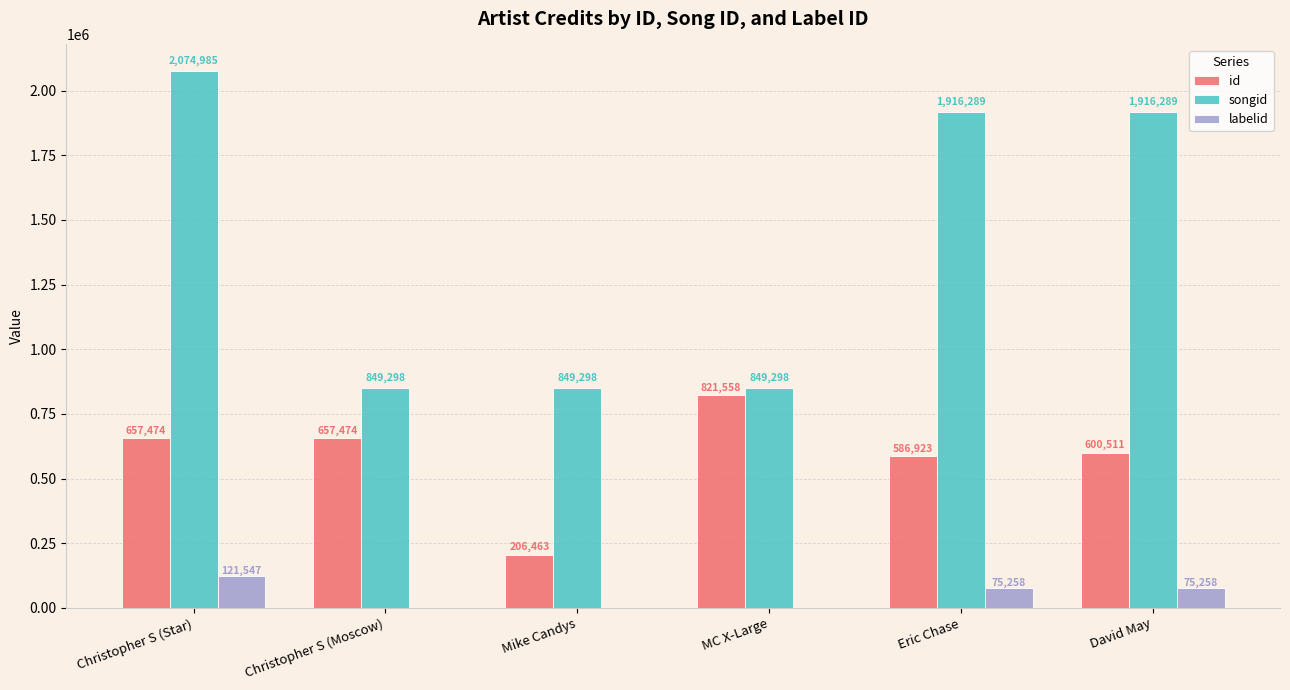

What is the sum of all id values?

3530403